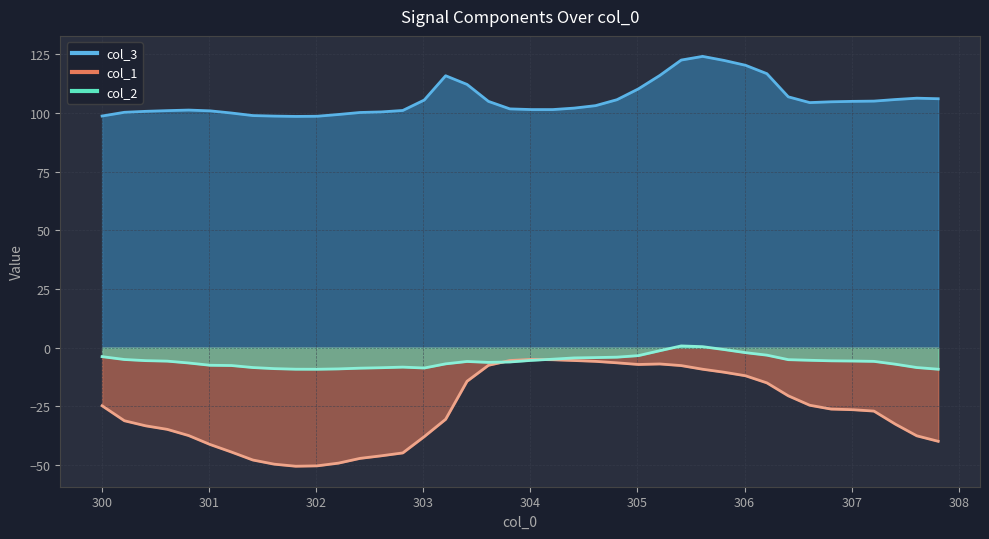

What is the label of the 17th point from the right?

304.608887